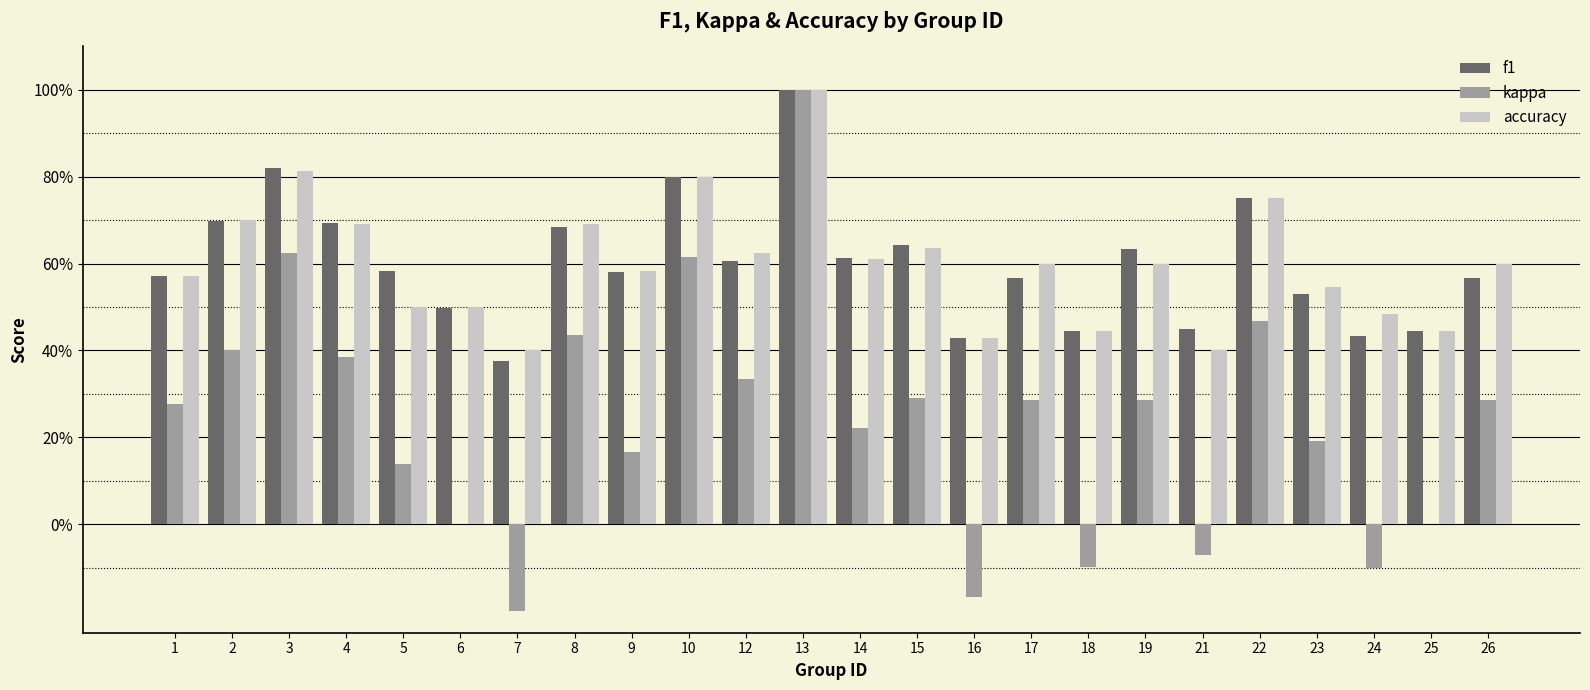

Which series has the largest range (max minus min)?

kappa